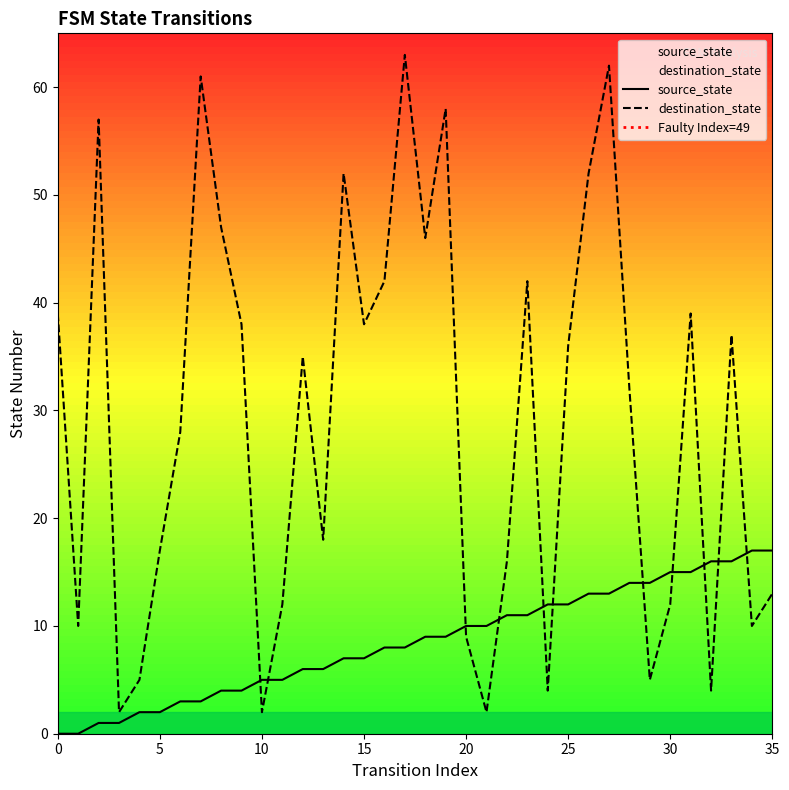

Is this an area chart (filled region under the line)?

No